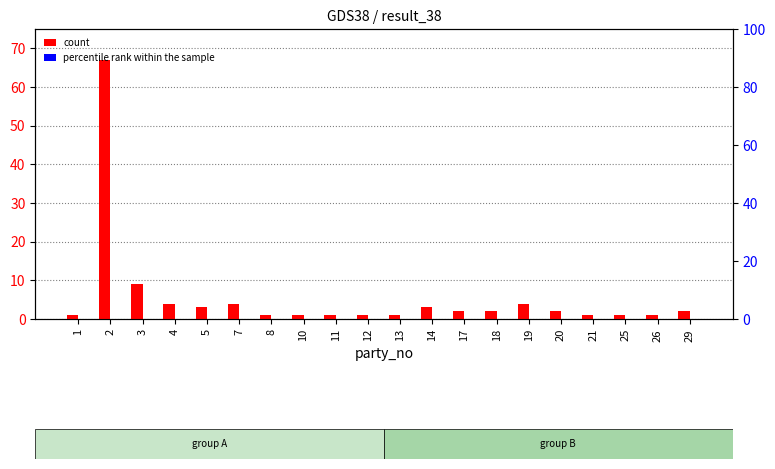

List the series in order of their peak value, lowest first.

percentile rank within the sample, count